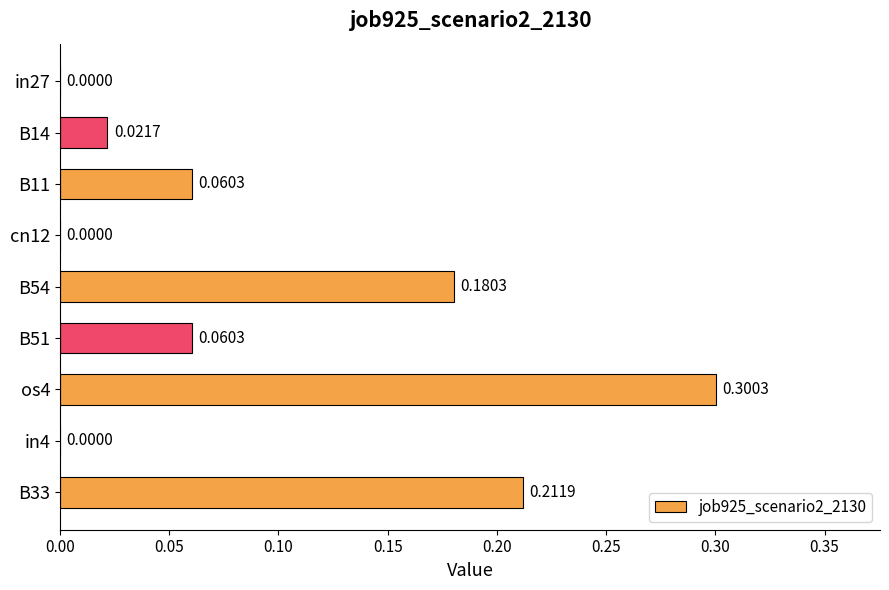

At which category does the chart reach its peak across all series?

os4